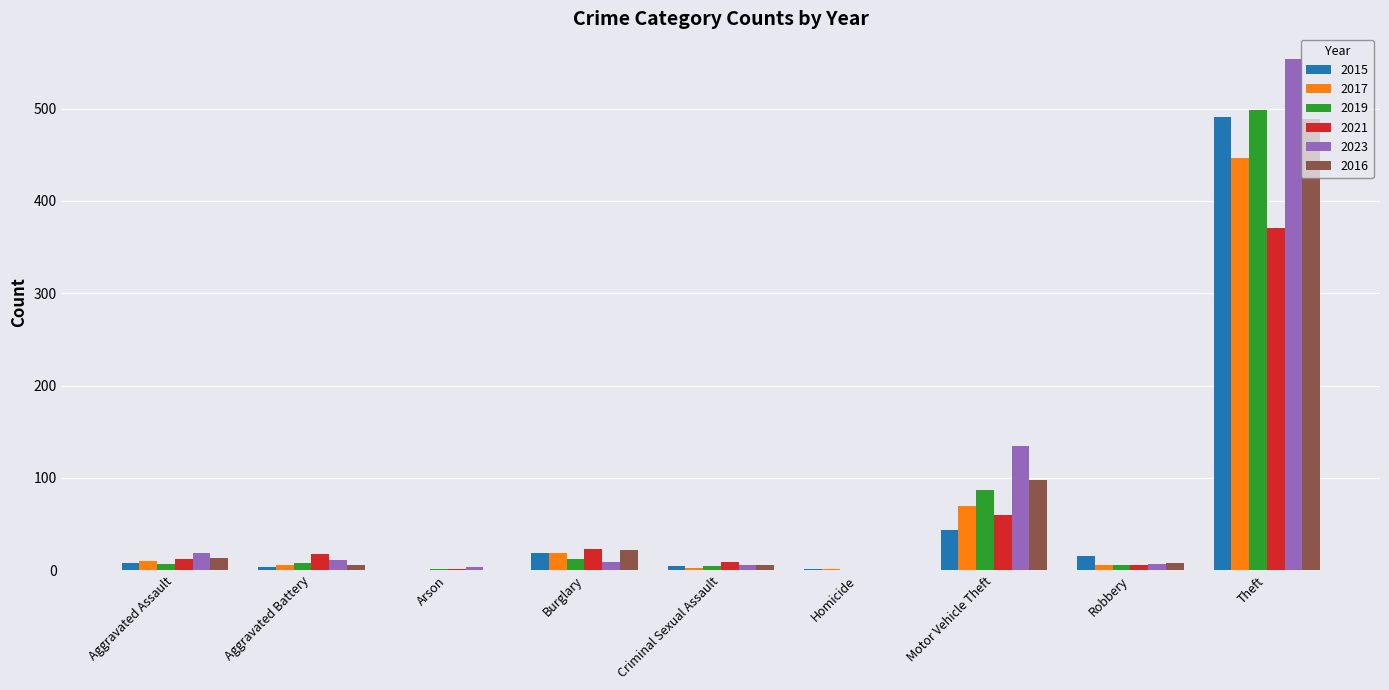

Is it true that 2015 equals 3 at Aggravated Battery?

True